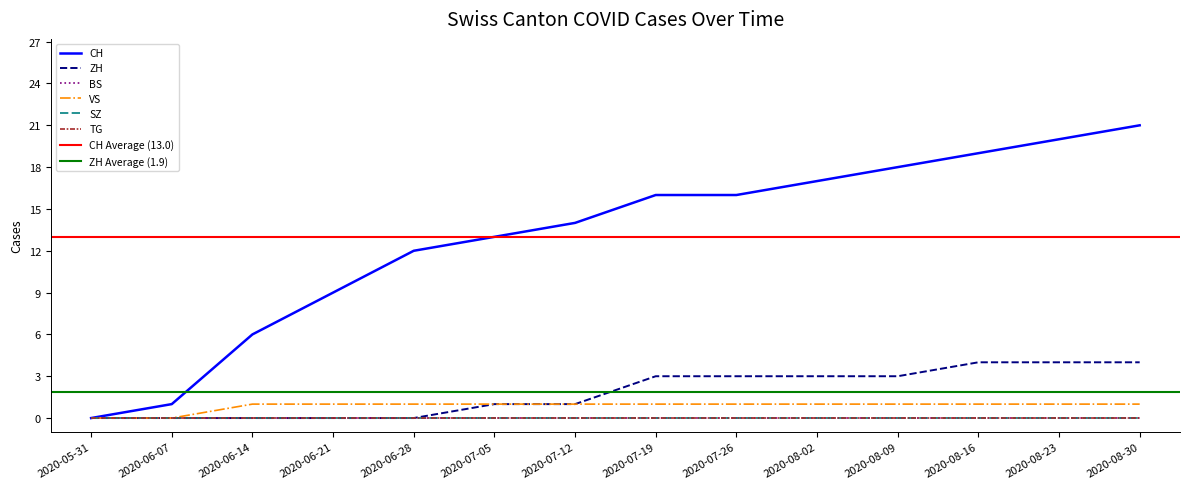

Which category has the lowest value in the ZH series?

2020-05-31